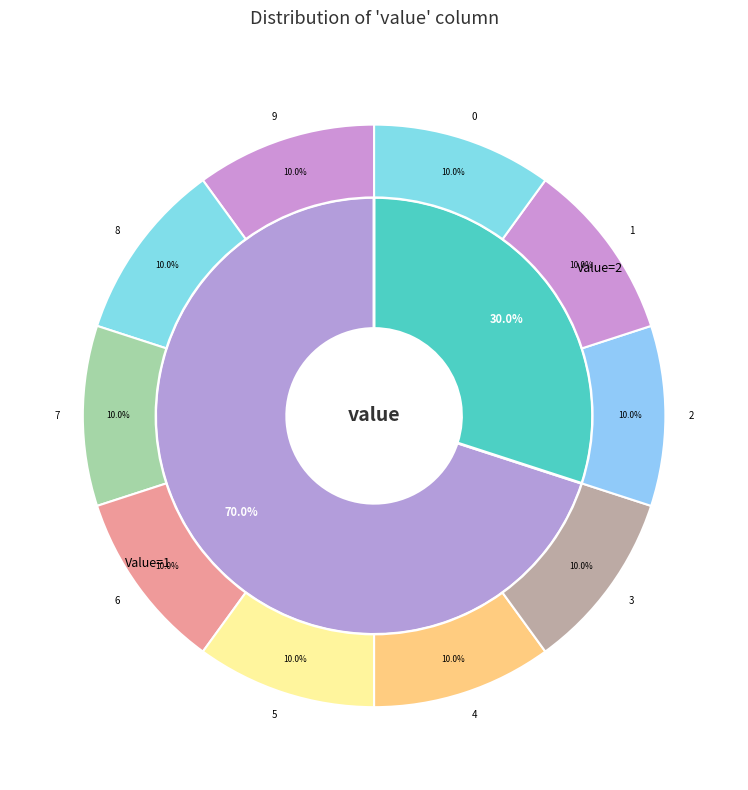

True or false: 5 accounts for 1% of the total.

False